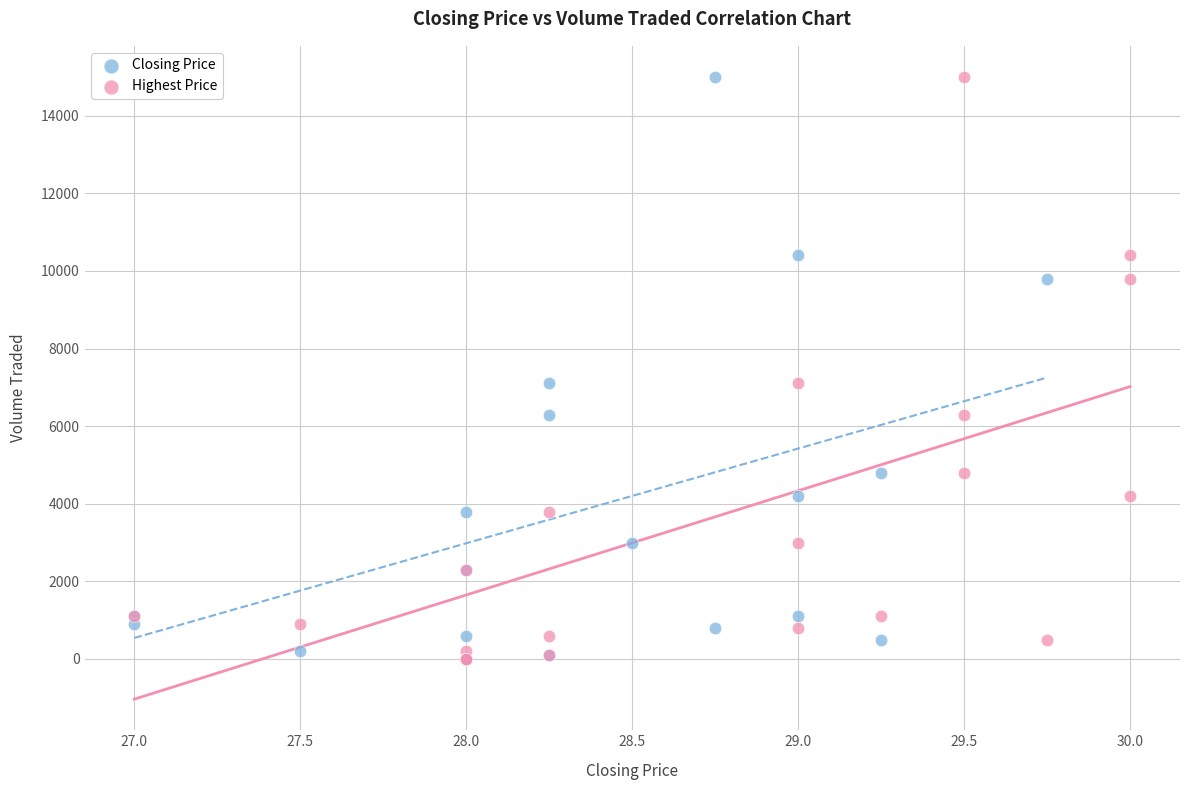

What are all the series names shown in the legend?

Closing Price, Highest Price